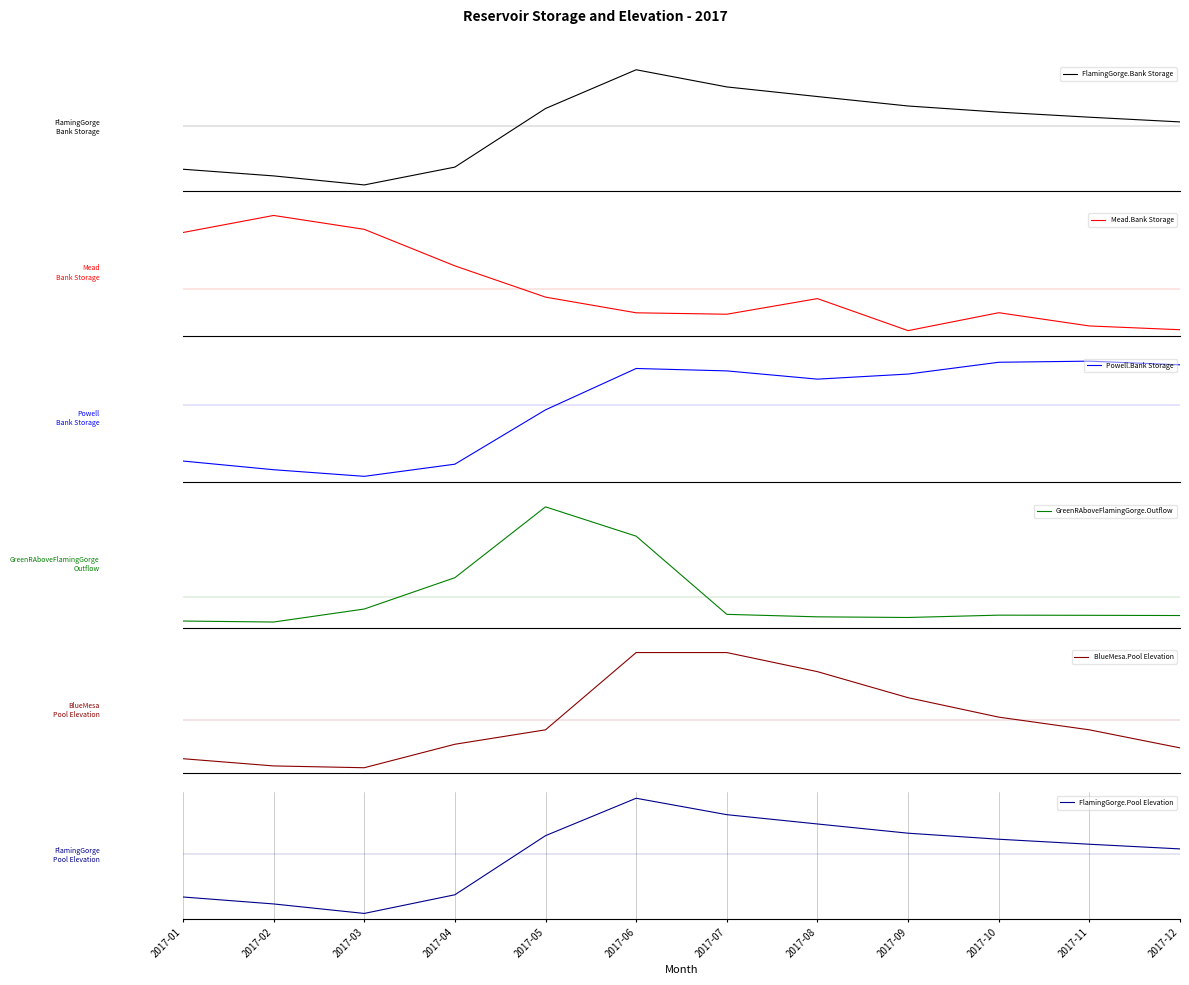

Where is the first local minimum for Powell.Bank Storage?

2017-03